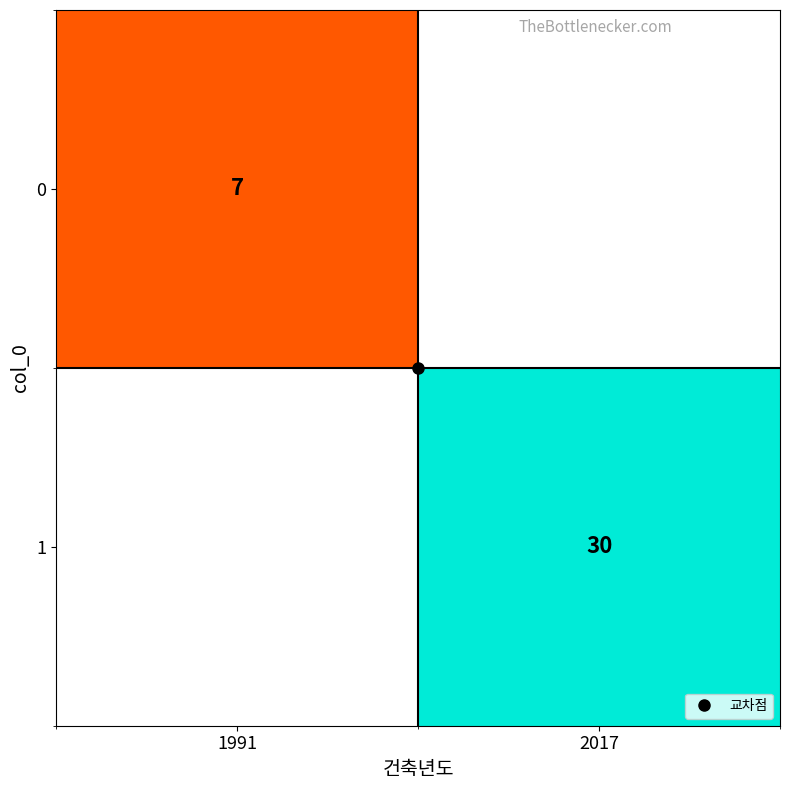

Is it true that 0 equals 7.0 at 1991?

True